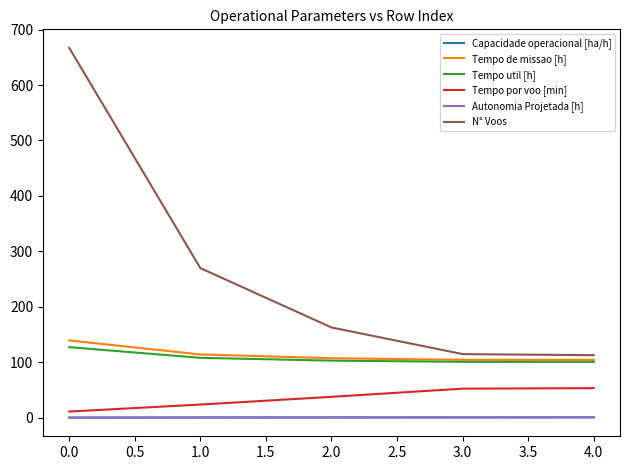

Is the value of Tempo por voo [min] at 3.0 greater than the value of Tempo util [h] at 3.0?

No